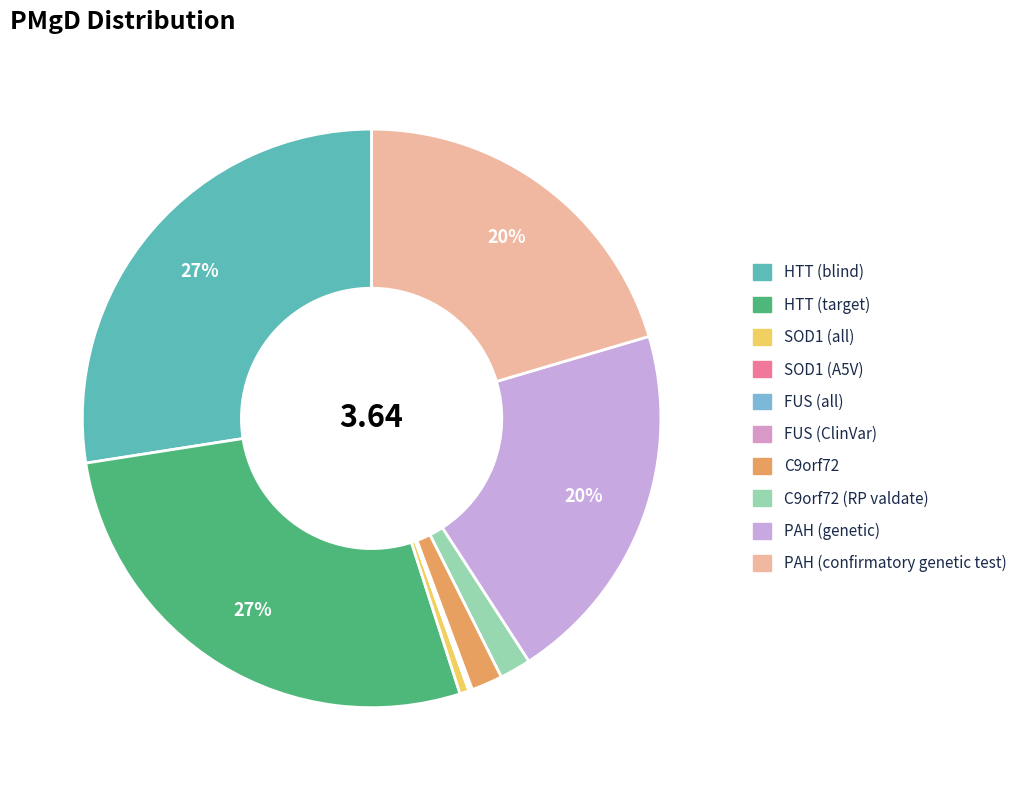

What is the largest slice in the pie chart?

HTT (blind)